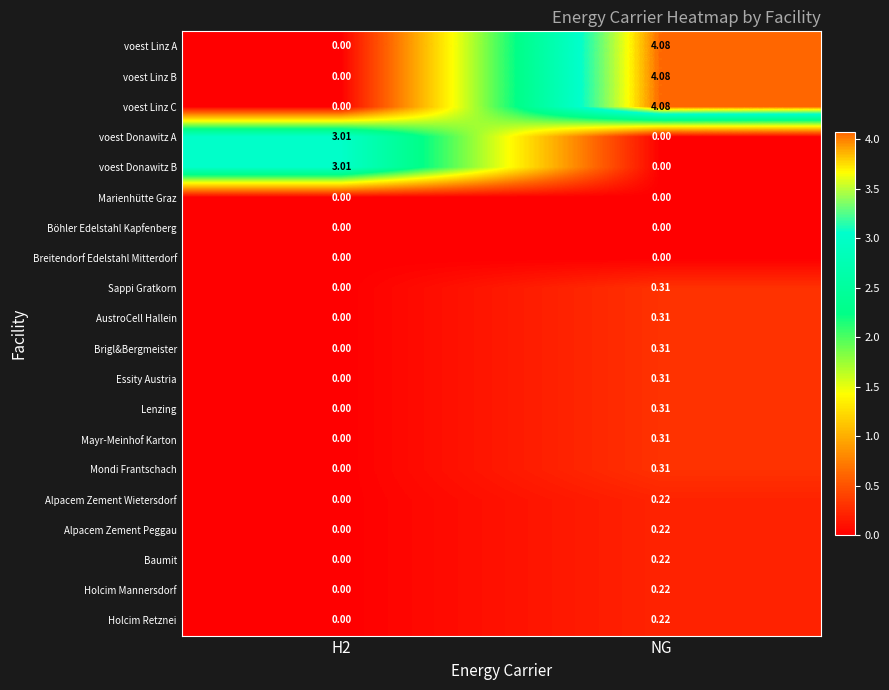

What is the maximum value shown in the chart?

4.1